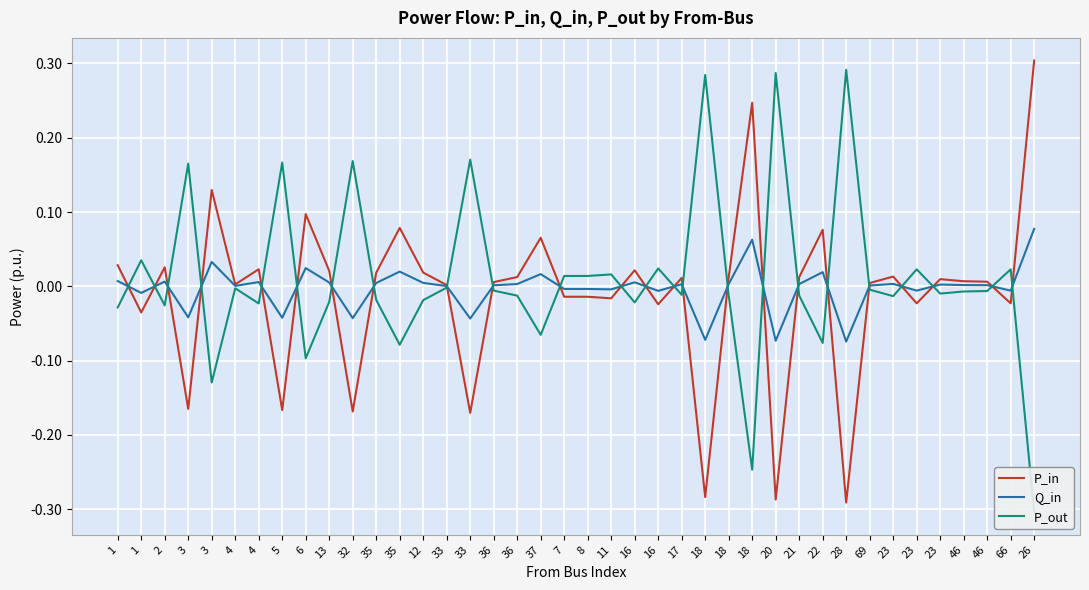

After their last crossing, which series has the higher values: P_out or Q_in?

Q_in